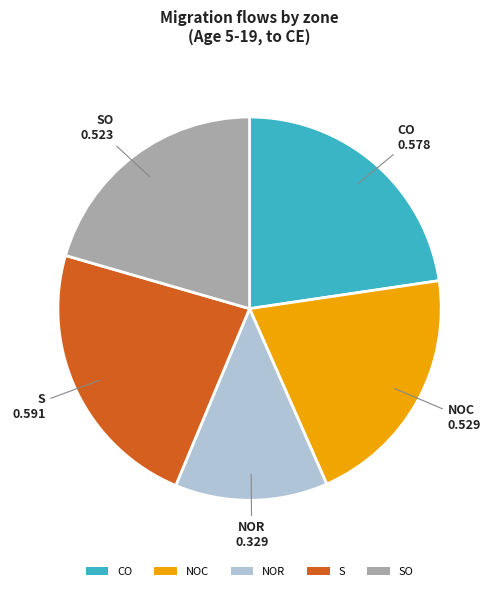

Is the sum of CO and NOC greater than half?

No